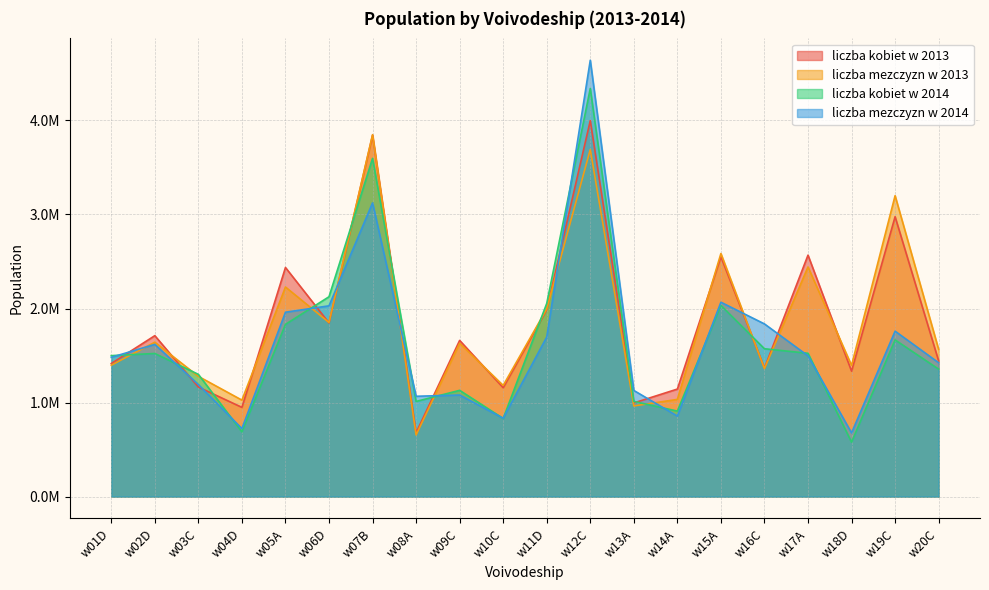

What is the sum of the liczba kobiet w 2014 values at w10C and w05A?

2662385